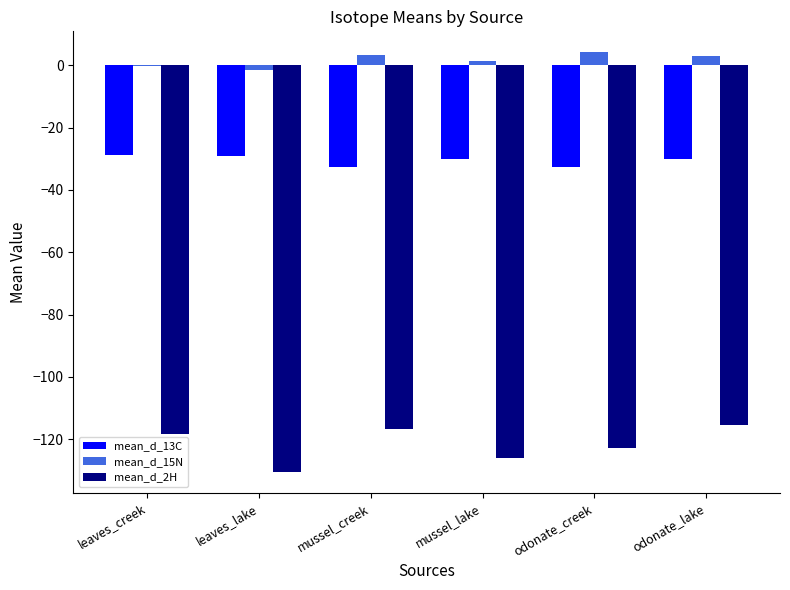

At which label is mean_d_2H closest to -122?

odonate_creek